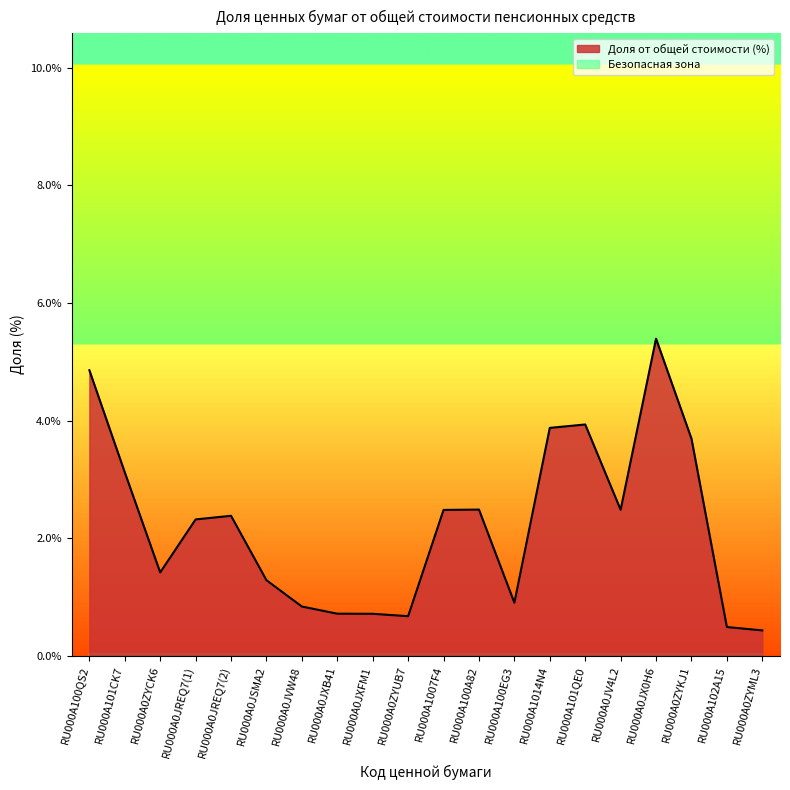

What is the sum of all values?

42.2